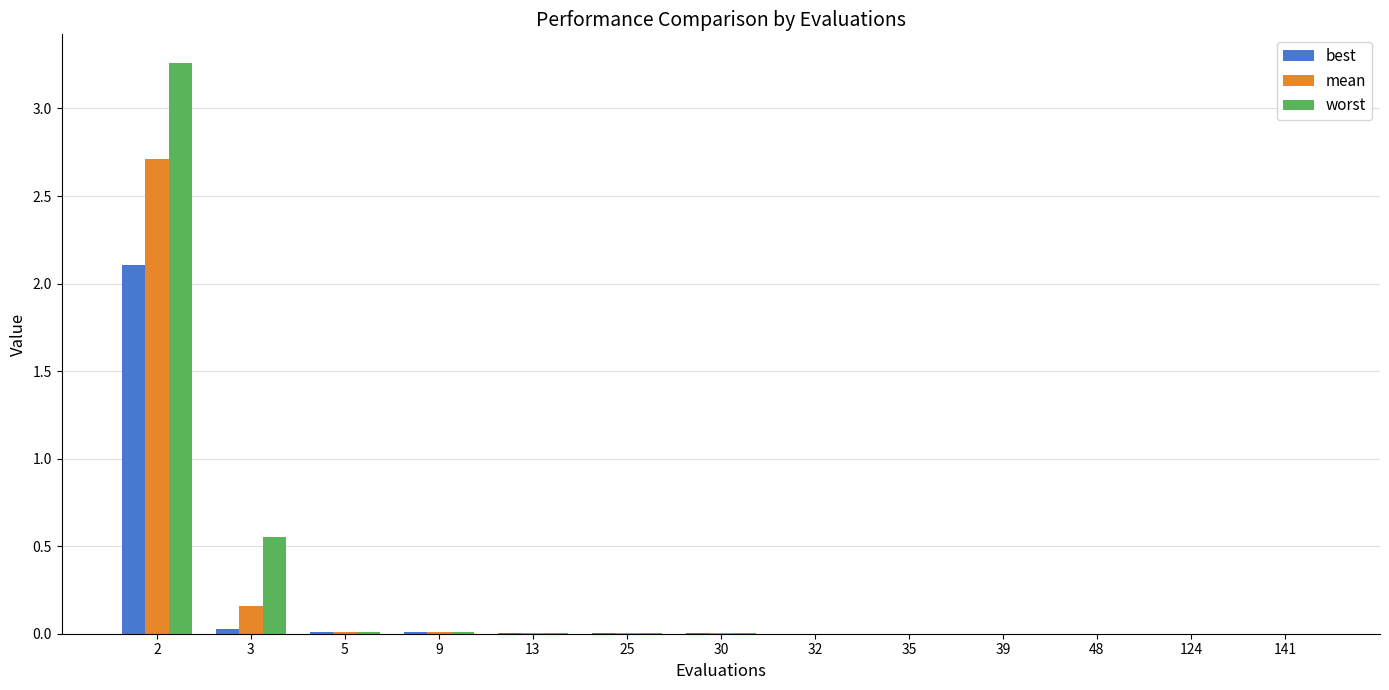

True or false: best has a value of 0.0 at 35.

True